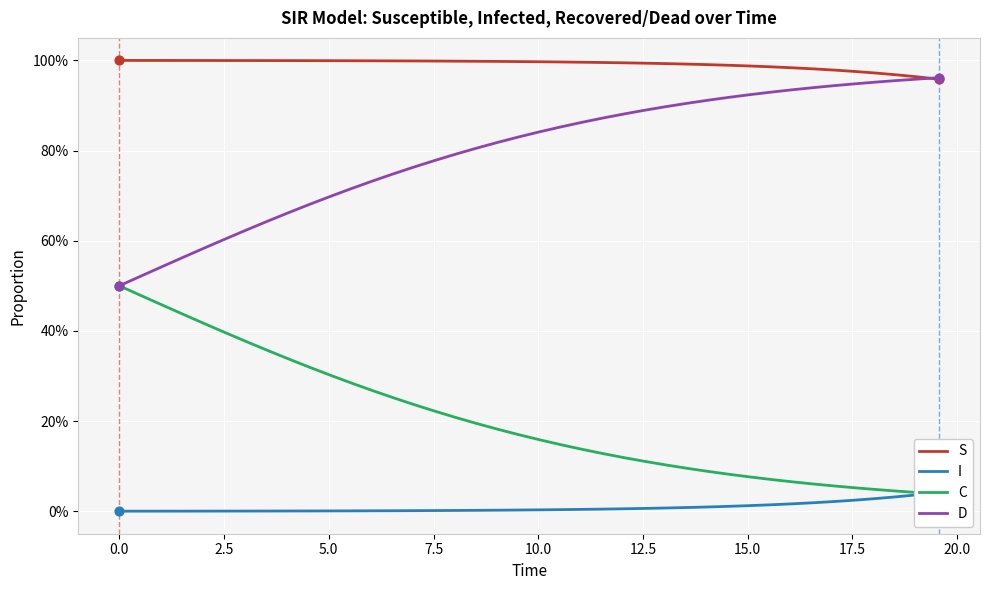

What are all the series names shown in the legend?

S, I, C, D